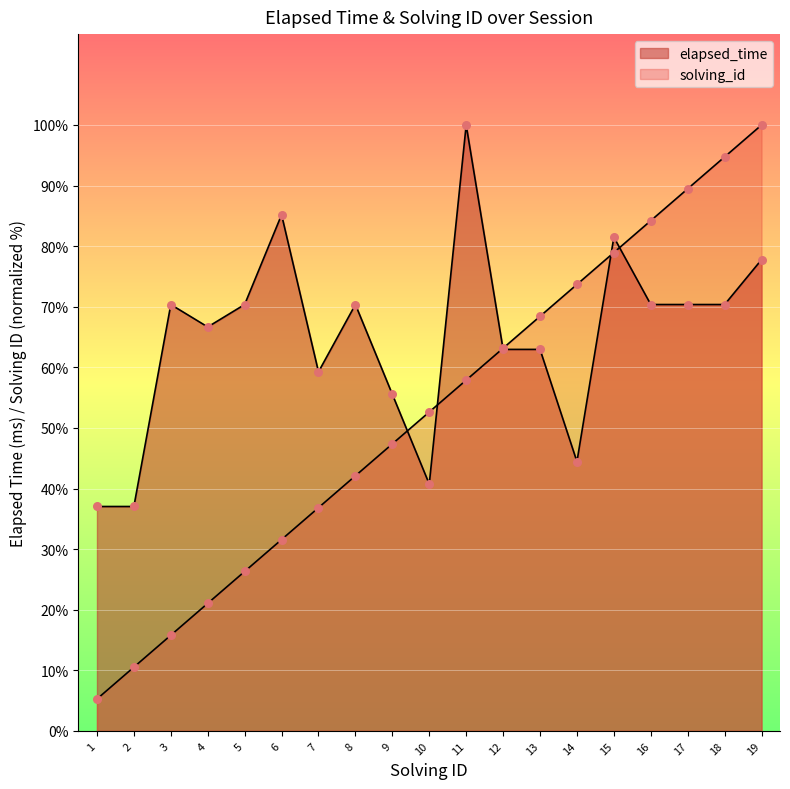

Is the value of solving_id at 4 greater than the value of elapsed_time at 1?

No